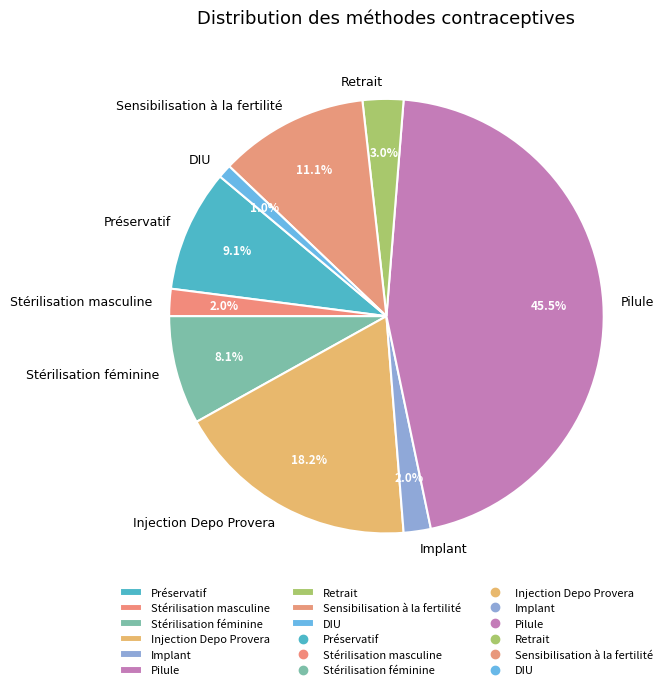

Which category has the smallest portion of the pie?

DIU